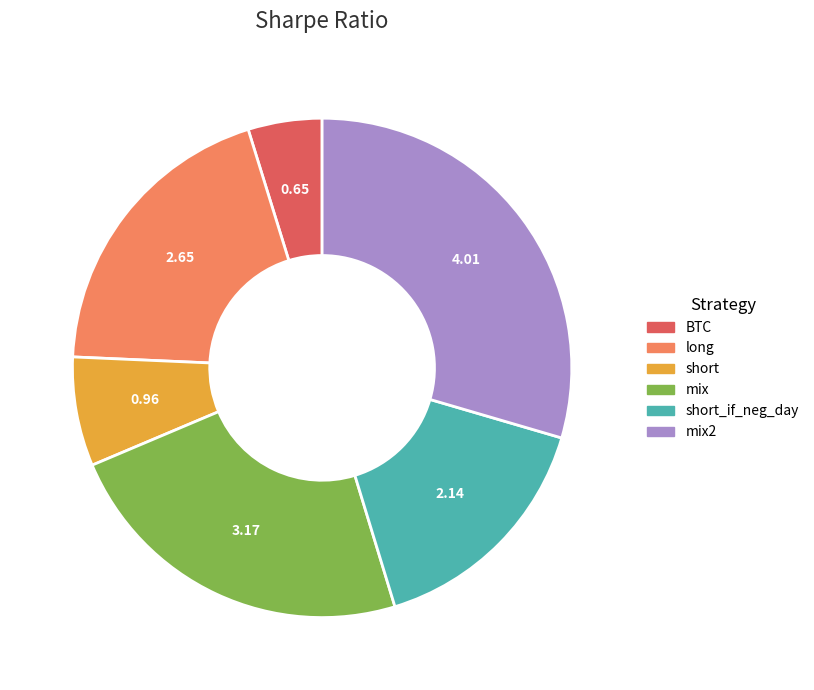

Does BTC represent more than half of the total?

No